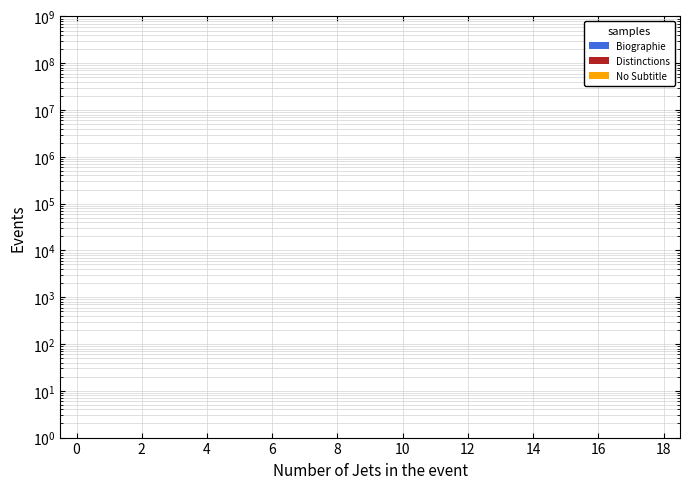

How many distinct data groups are displayed?

3